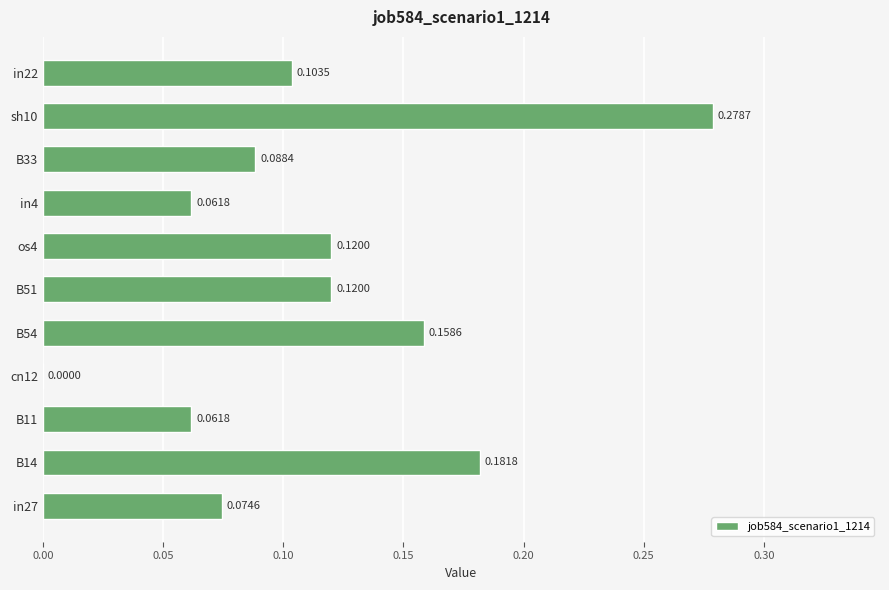

What is the sum of all values?

1.2